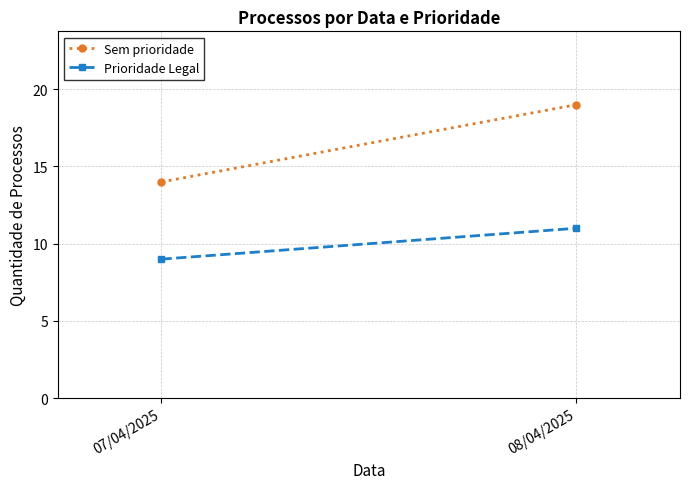

What position from the right is 08/04/2025?

1